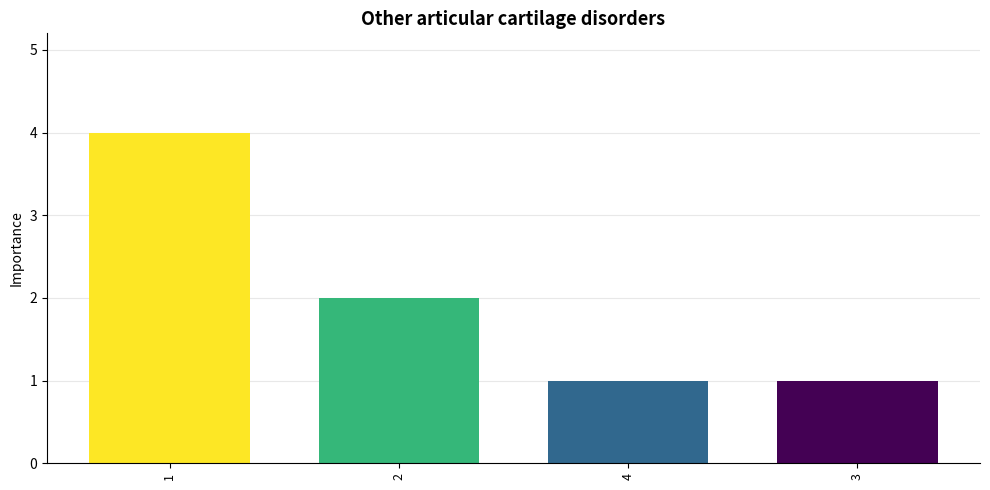

What is the value of the 3rd bar from the left?

1